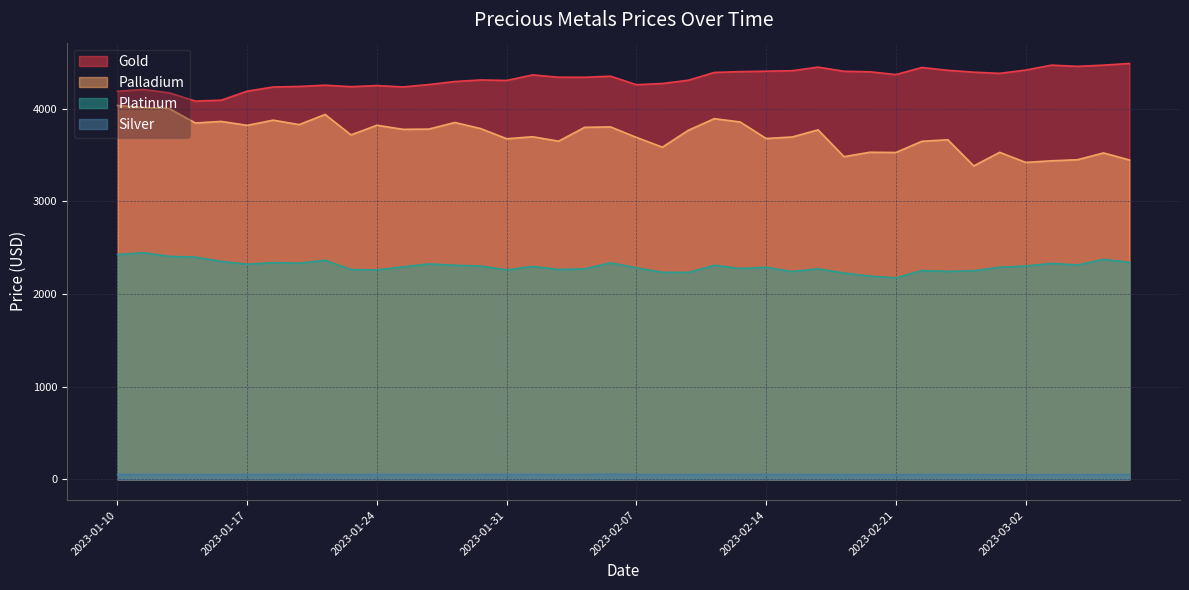

What is the label of the 22nd point from the right?

2023-02-03